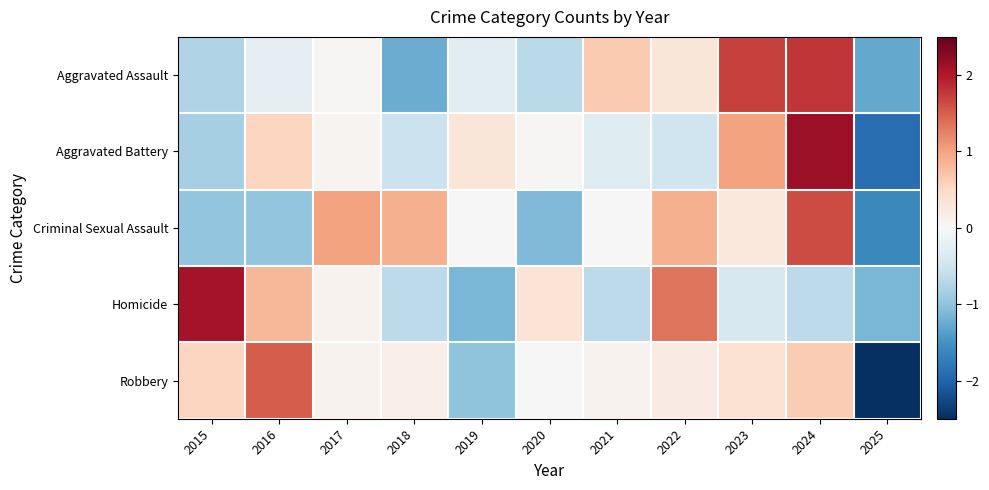

Reading left to right, list all the values displayed in this chart.

Aggravated Assault: 2015=-0.8	2016=-0.2	2017=0.0	2018=-1.2	2019=-0.3	2020=-0.7	2021=0.6	2022=0.3	2023=1.7	2024=1.8	2025=-1.3
Aggravated Battery: 2015=-0.8	2016=0.5	2017=0.1	2018=-0.5	2019=0.3	2020=0.0	2021=-0.3	2022=-0.5	2023=1.0	2024=2.1	2025=-1.9
Criminal Sexual Assault: 2015=-1.0	2016=-1.0	2017=1.0	2018=0.9	2019=0.0	2020=-1.1	2021=0.0	2022=0.9	2023=0.3	2024=1.6	2025=-1.6
Homicide: 2015=2.1	2016=0.8	2017=0.1	2018=-0.7	2019=-1.2	2020=0.3	2021=-0.7	2022=1.3	2023=-0.4	2024=-0.7	2025=-1.2
Robbery: 2015=0.5	2016=1.5	2017=0.1	2018=0.2	2019=-1.0	2020=-0.0	2021=0.1	2022=0.2	2023=0.4	2024=0.6	2025=-2.6